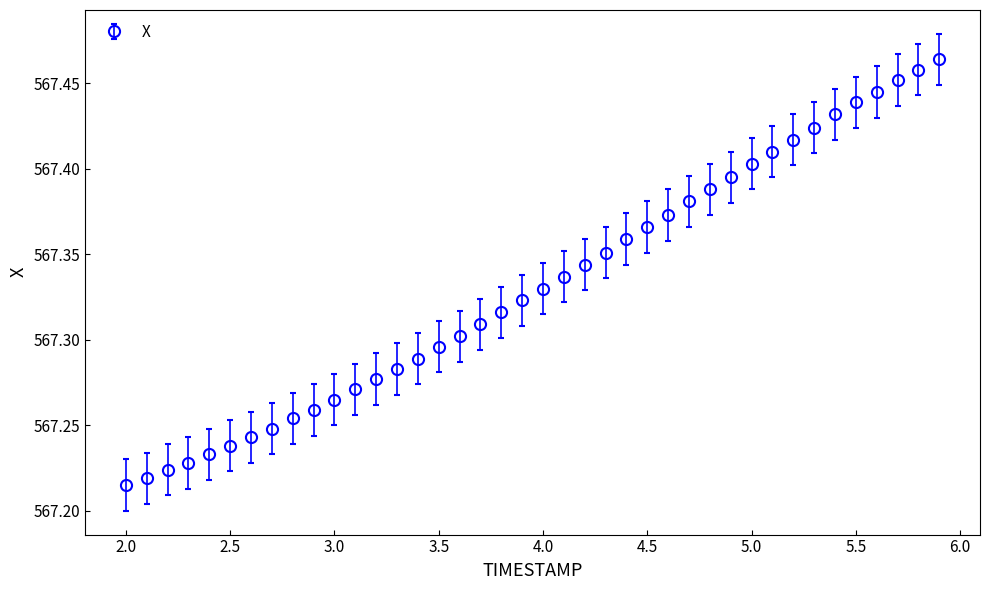

How many values are between 567 and 568?

40